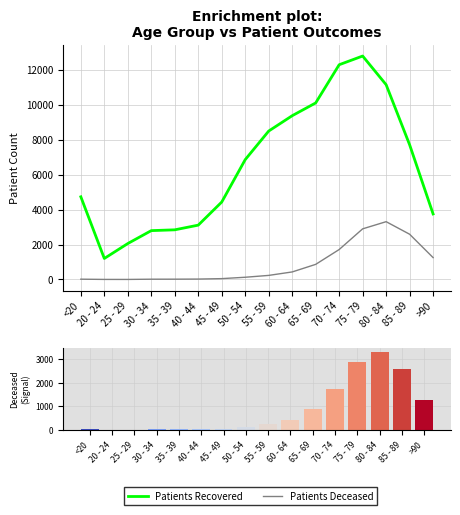

What is the label of the 14th bar from the left?

80 - 84